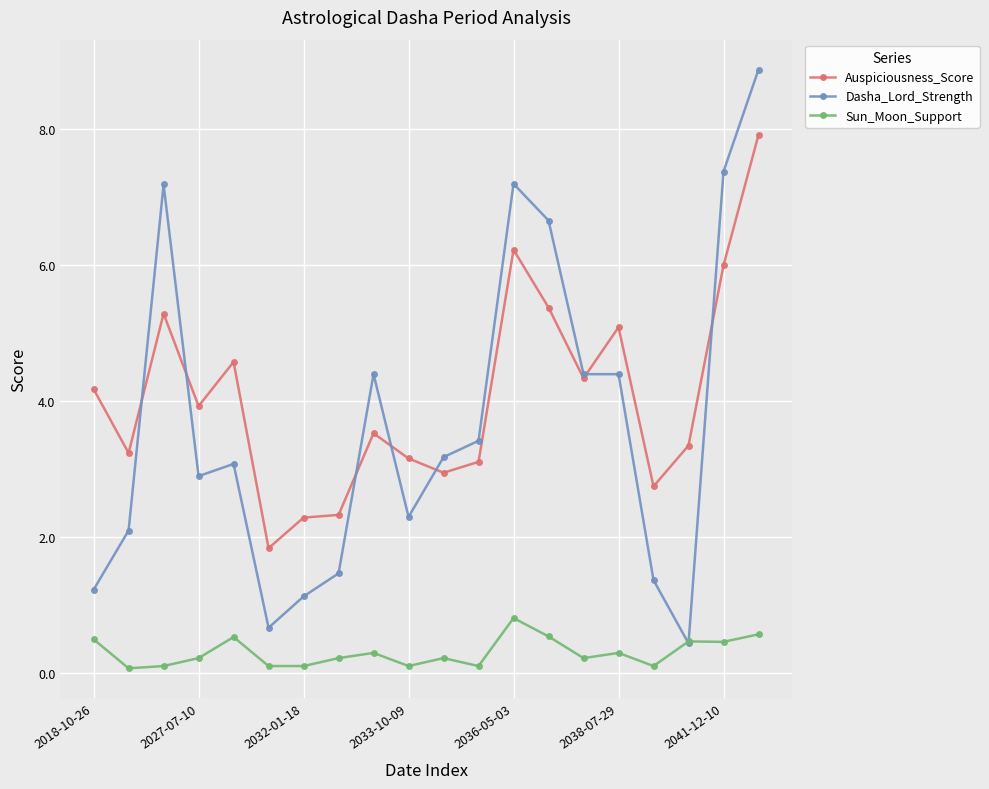

Rank the series by their maximum value, from highest to lowest.

Dasha_Lord_Strength, Auspiciousness_Score, Sun_Moon_Support